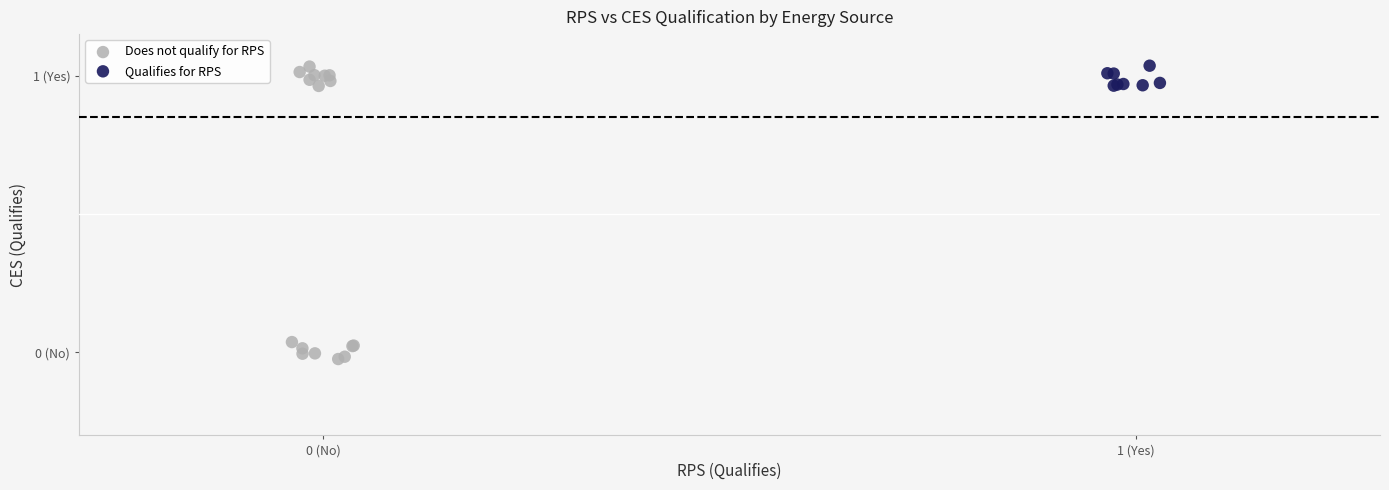

What are all the series names shown in the legend?

Does not qualify for RPS, Qualifies for RPS